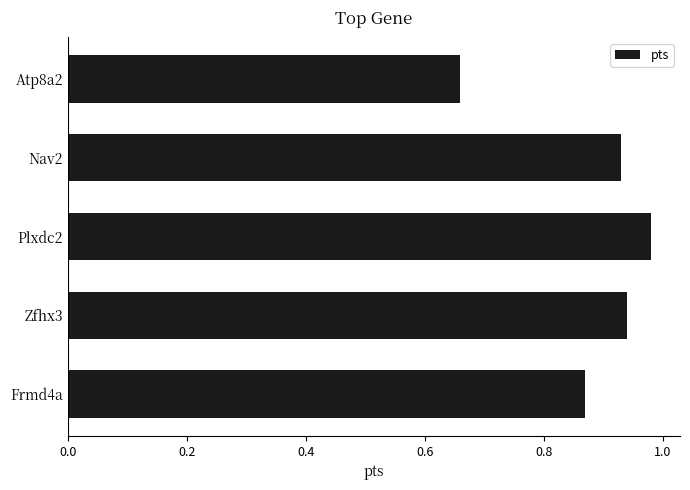

Rank the categories by value from lowest to highest.

Atp8a2, Frmd4a, Nav2, Zfhx3, Plxdc2